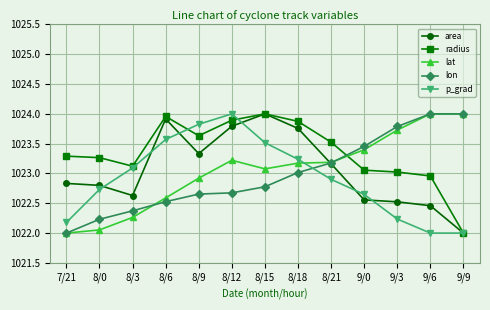

The area series shows 460.0 at 8/18. True or false?

False